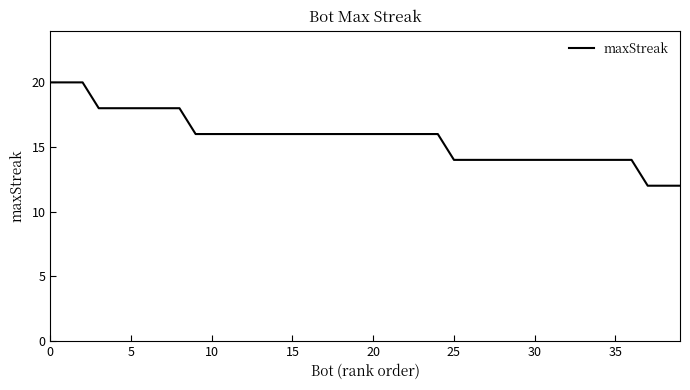

What is the minimum value shown in the chart?

12